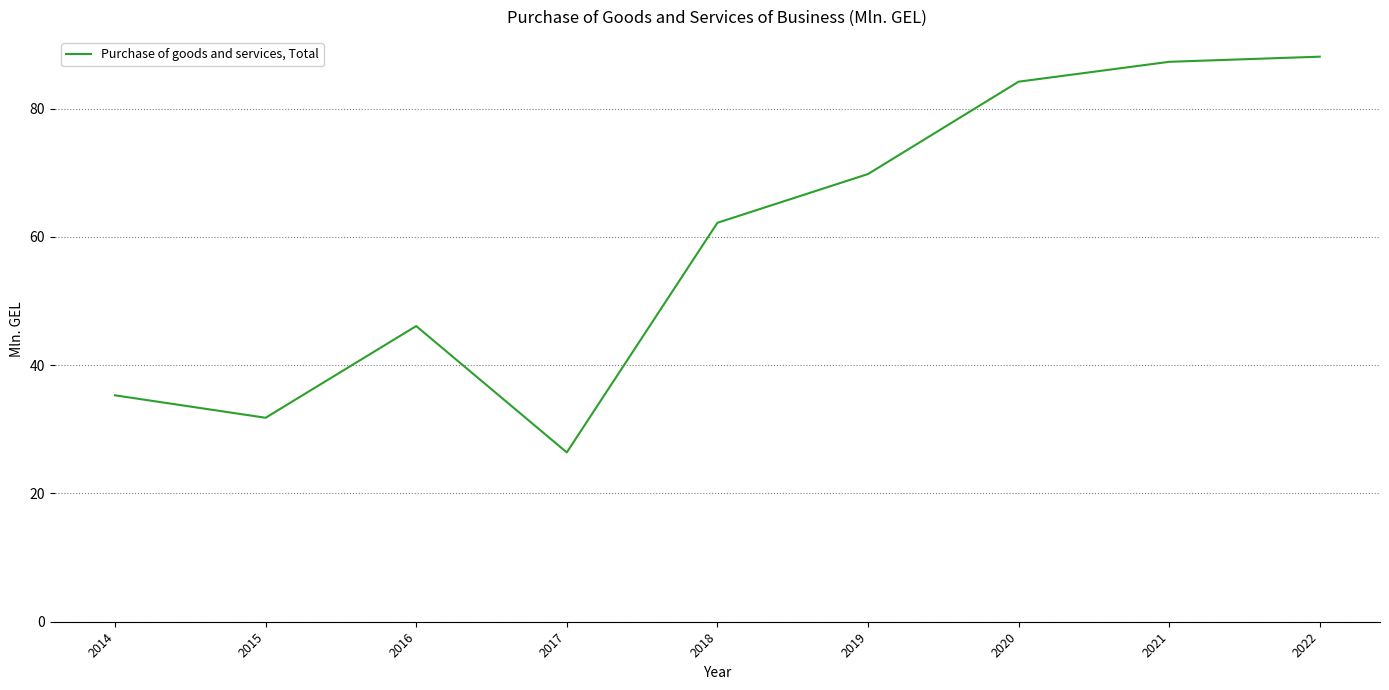

What is the difference between the maximum and minimum values?

61.7